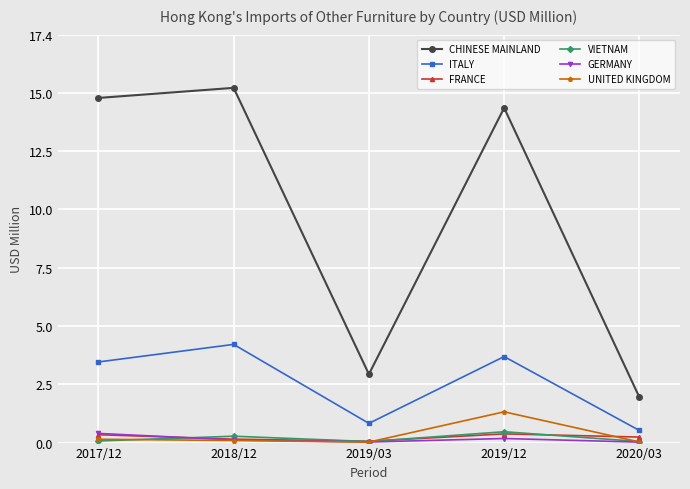

In ITALY, how many points are lower than both neighbors (excluding endpoints)?

1